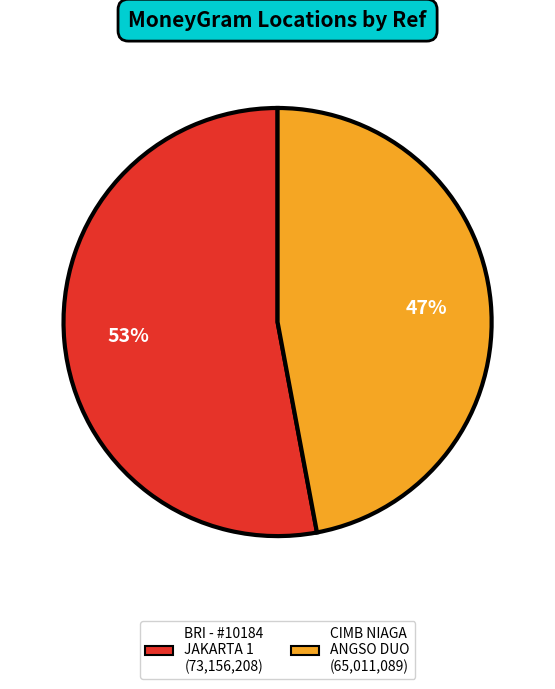

Does any single category account for the majority?

Yes